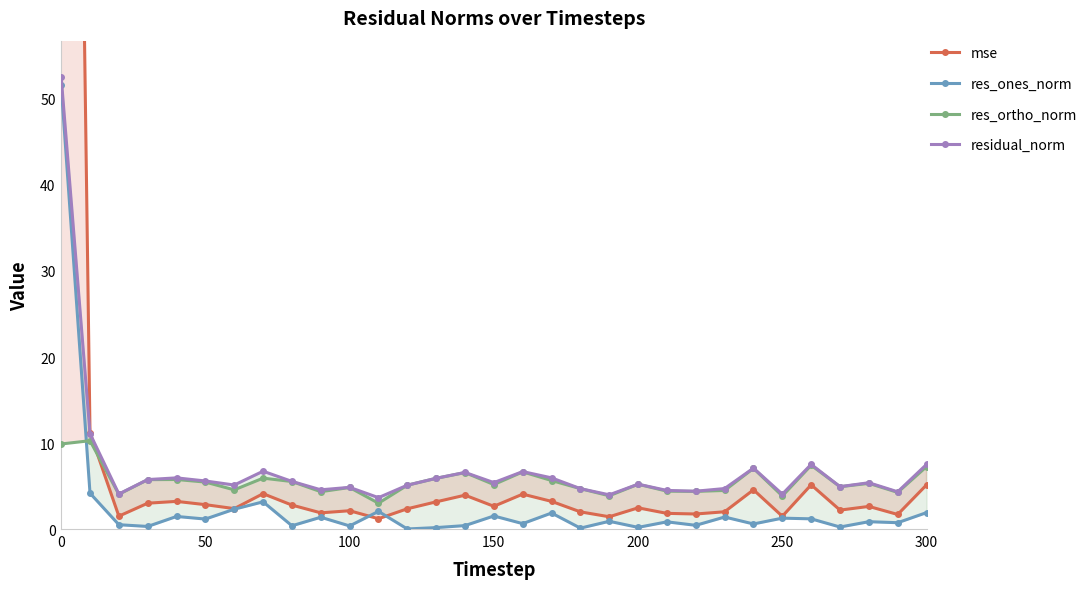

What is the average value of the res_ortho_norm series?

5.6